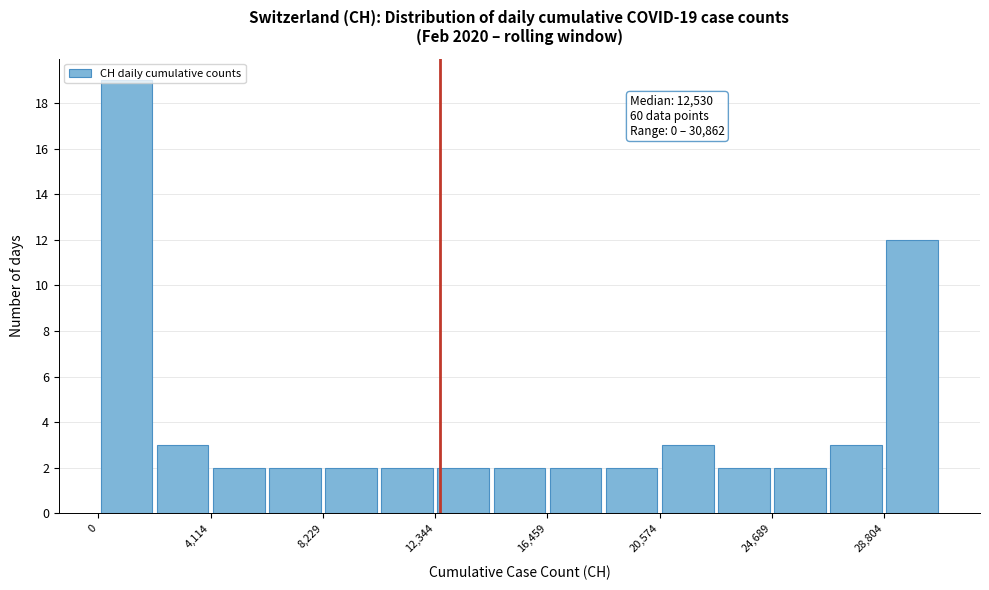

Which range on the x-axis has the tallest bar?

0 to 2000